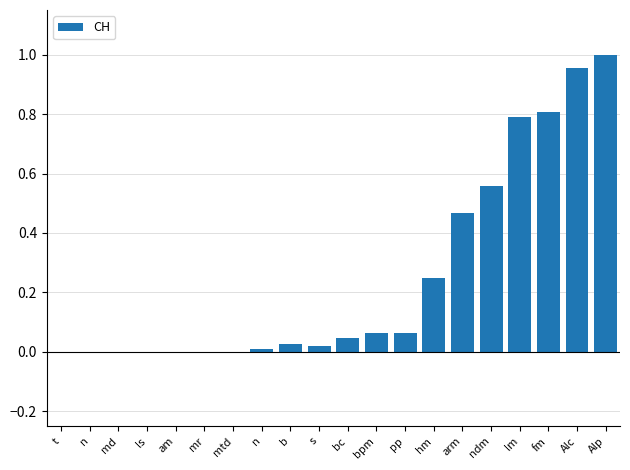

The chart shows a value of 0.0 at n. True or false?

True